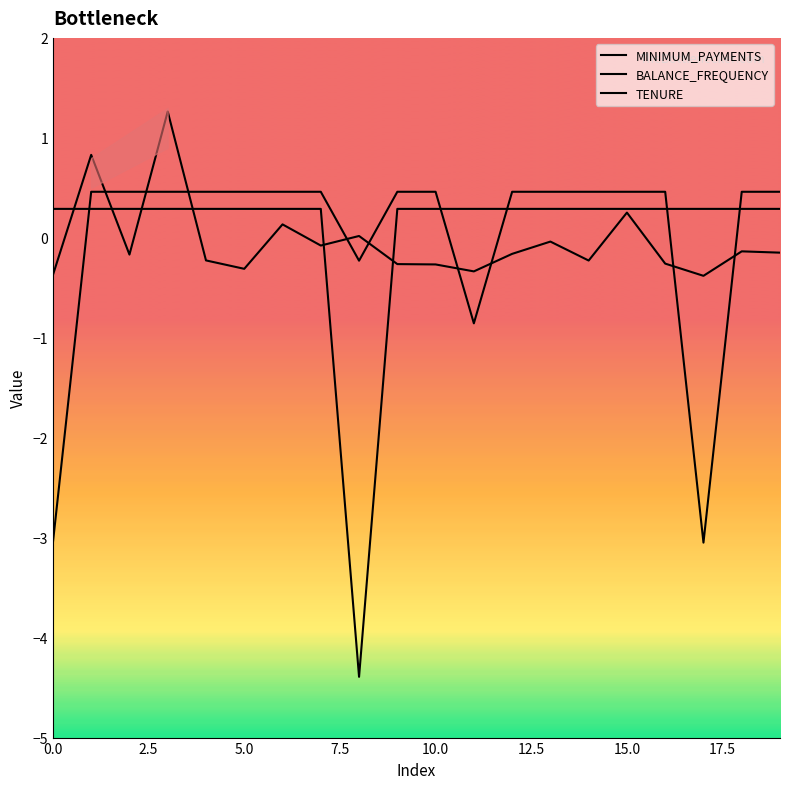

How many distinct data groups are displayed?

3